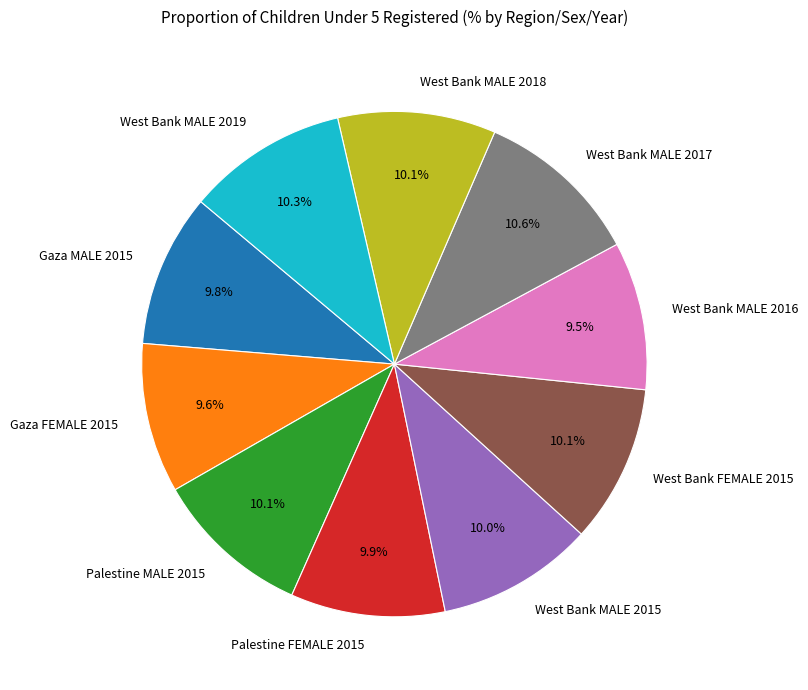

How many segments does this pie chart have?

10